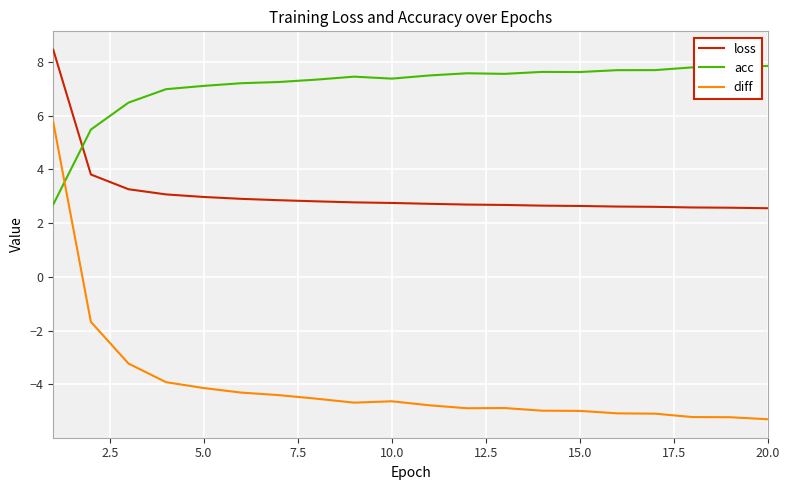

What is the greatest value displayed?

8.5